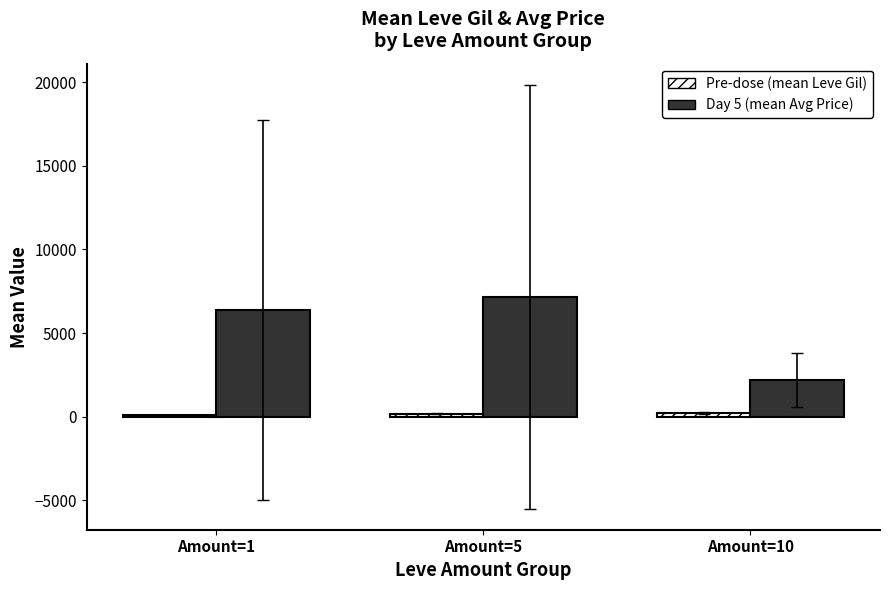

What is the difference between the maximum and minimum values in the Day 5 (mean Avg Price) series?

4993.8